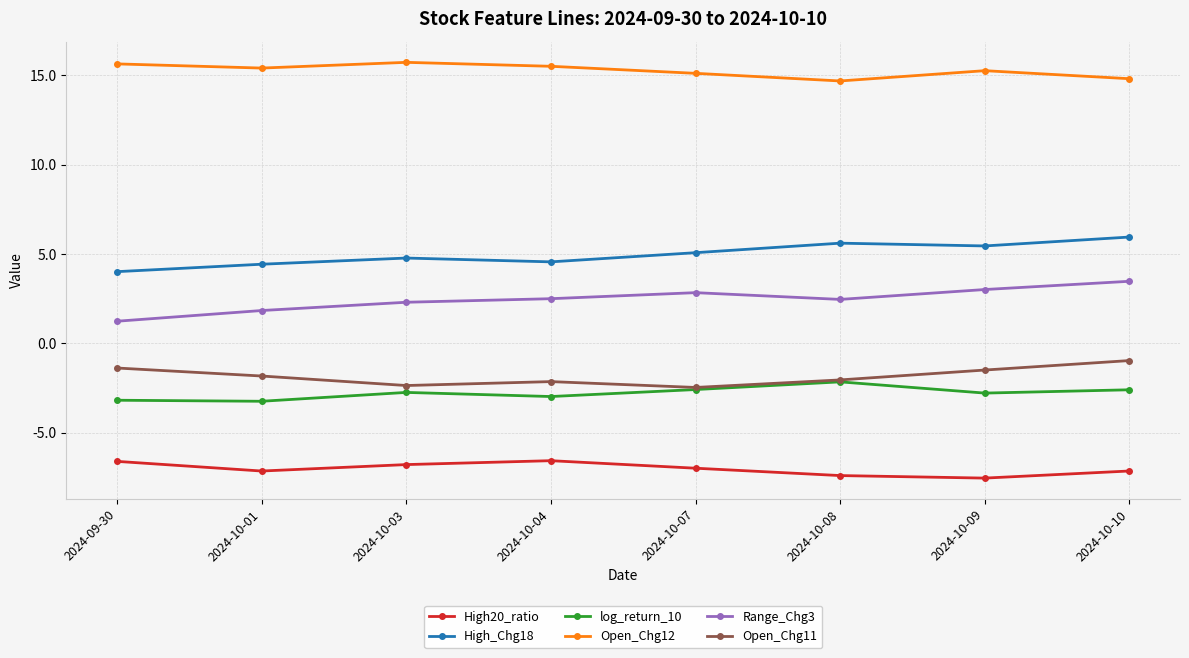

Is the value of Range_Chg3 at 2024-09-30 greater than the value of Open_Chg12 at 2024-10-03?

No